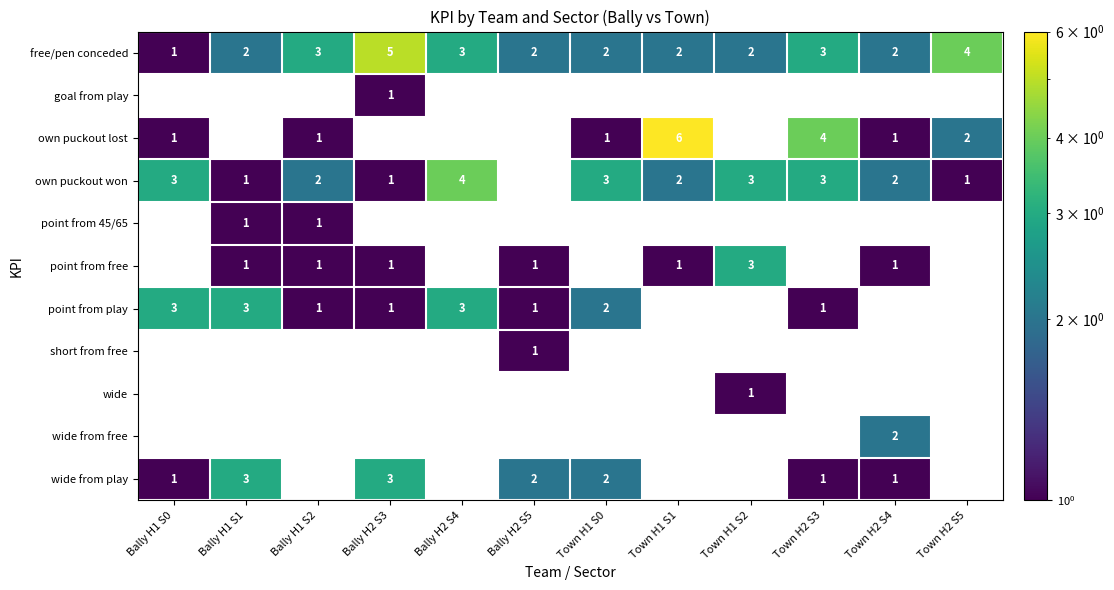

At how many categories does at least one series exceed 1?

12